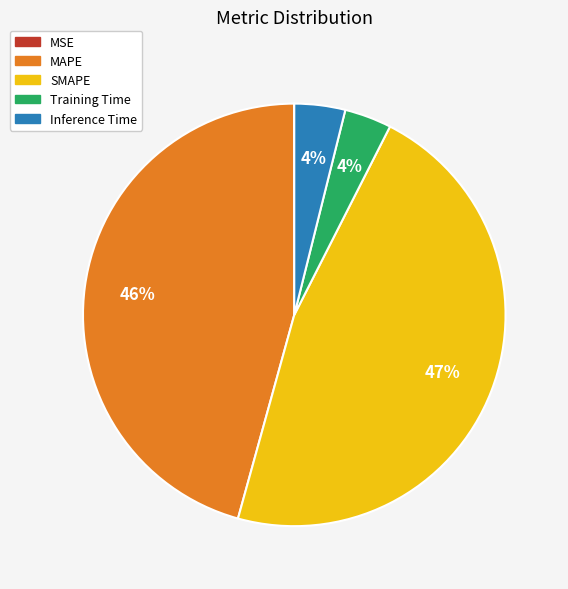

Approximately how many times larger is the value at Inference Time compared to MAPE?

0.1